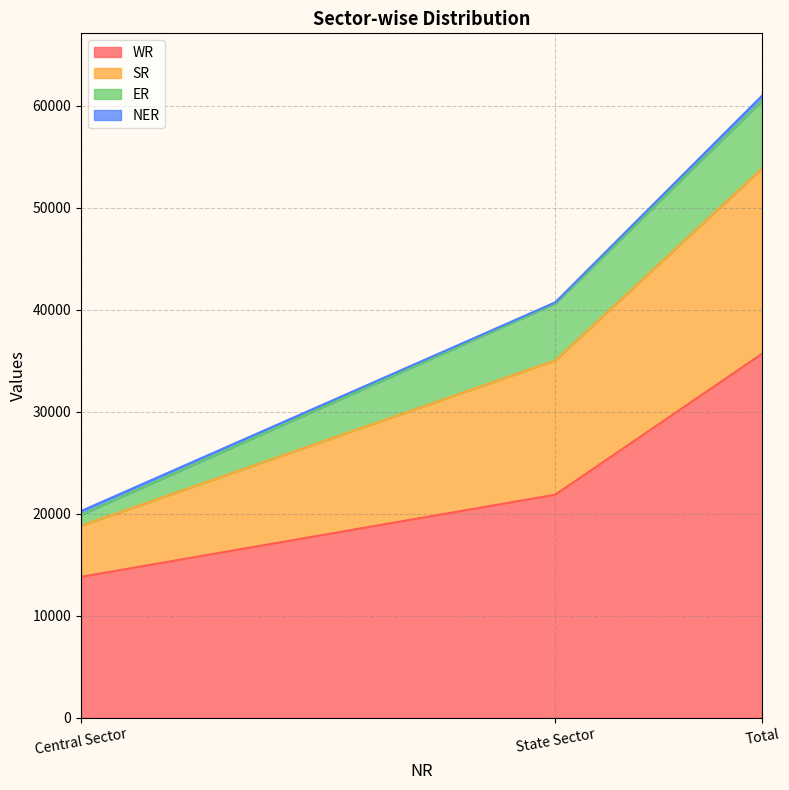

Rank the categories by SR value from highest to lowest.

Total, State Sector, Central Sector